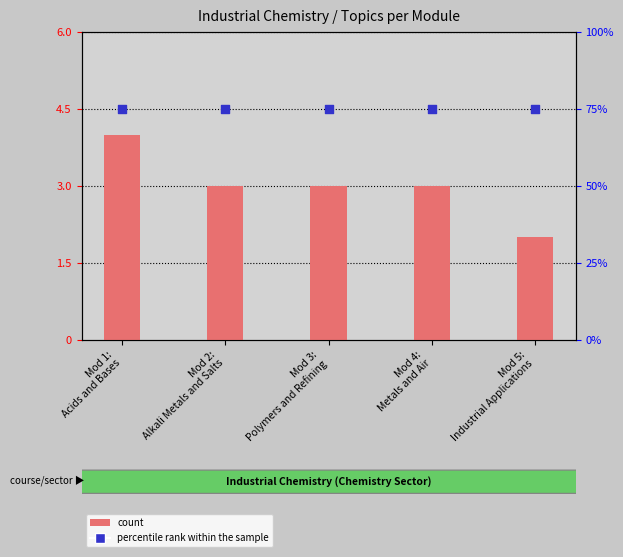

At how many categories does at least one series exceed 2?

5